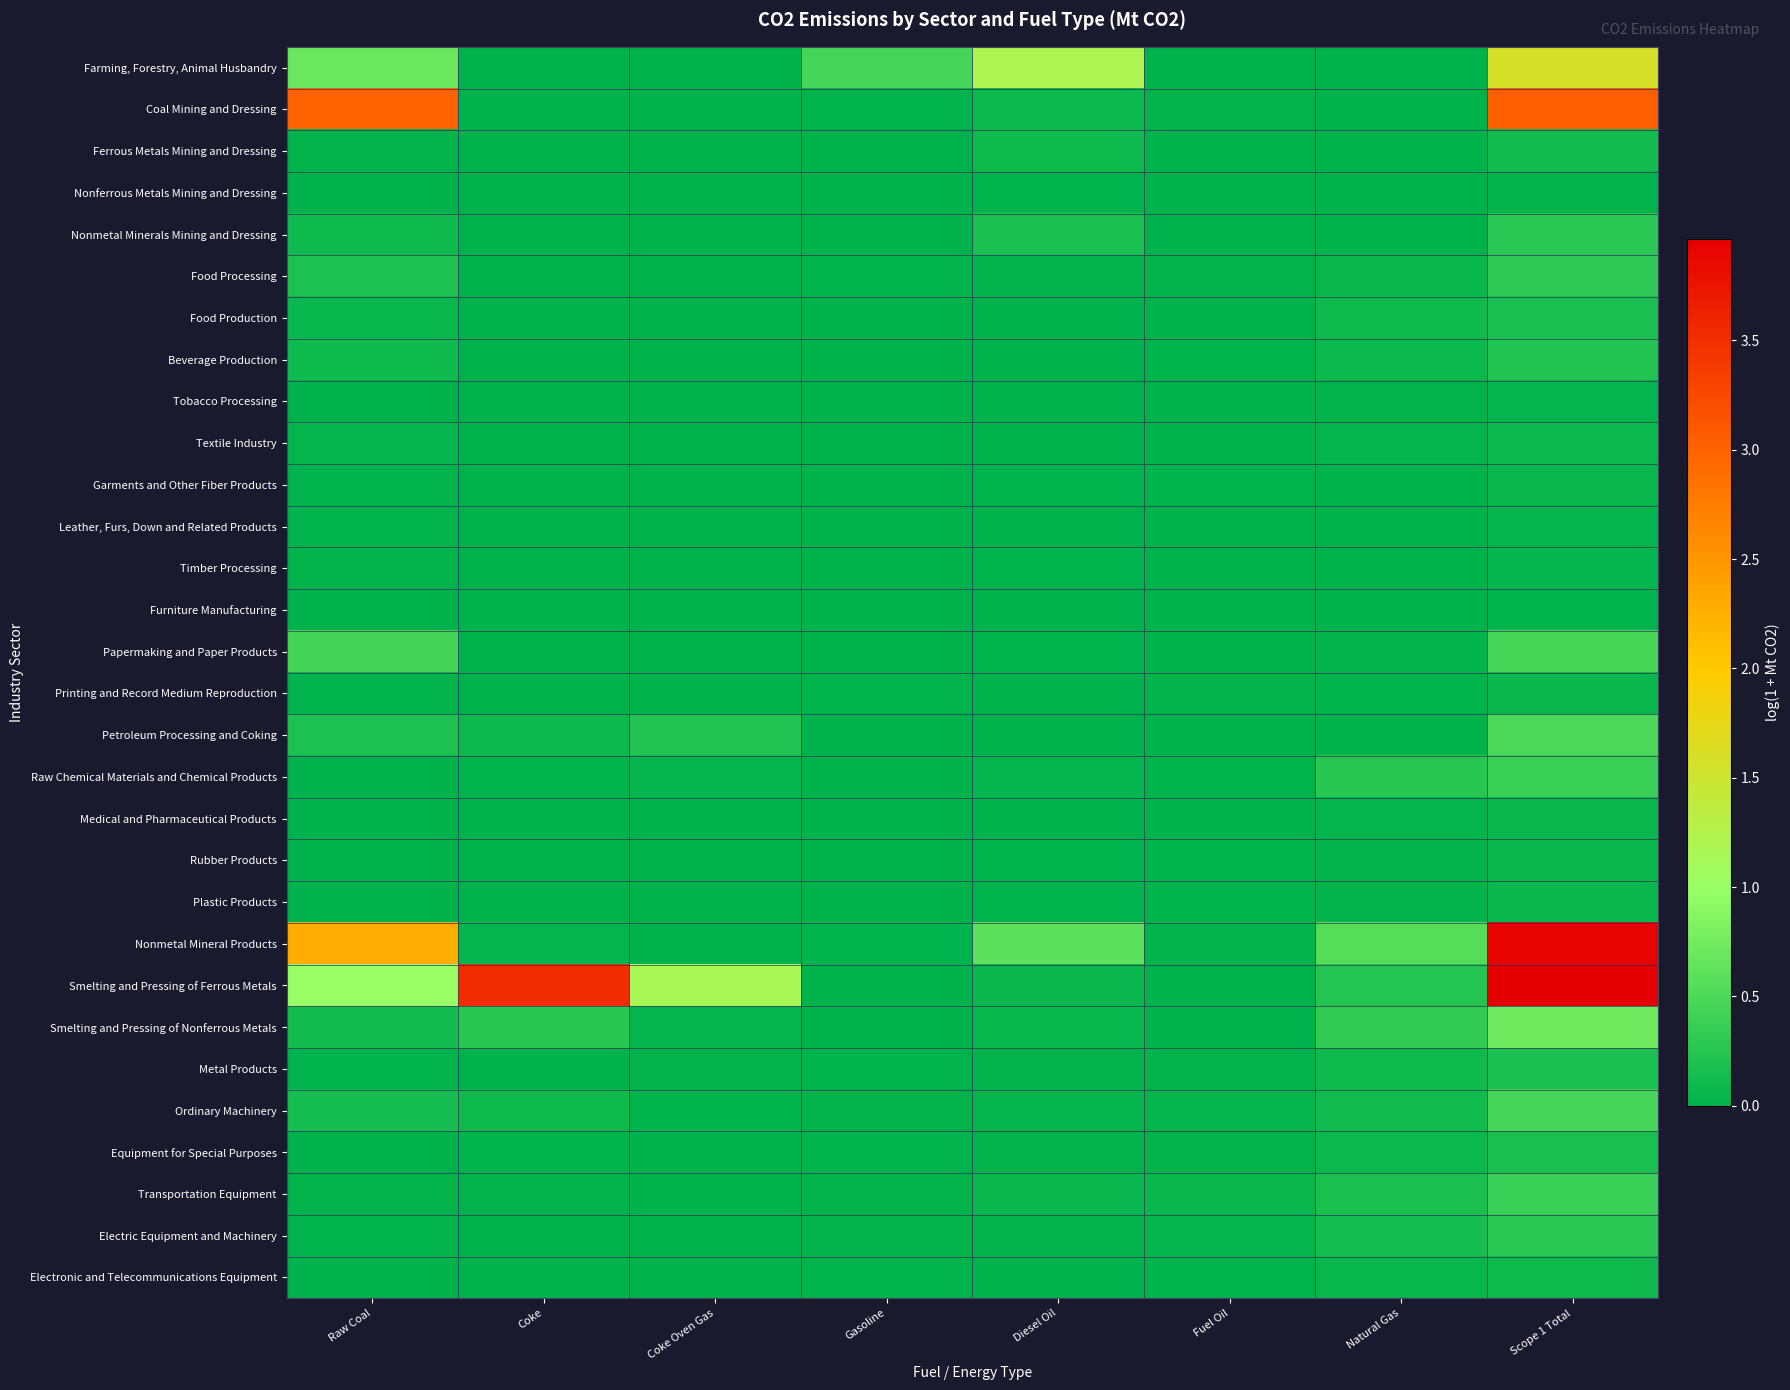

Rank the series by their maximum value, from lowest to highest.

Furniture Manufacturing, Nonferrous Metals Mining and Dressing, Leather, Furs, Down and Related Products, Tobacco Processing, Timber Processing, Medical and Pharmaceutical Products, Garments and Other Fiber Products, Rubber Products, Plastic Products, Printing and Record Medium Reproduction, Textile Industry, Electronic and Telecommunications Equipment, Ferrous Metals Mining and Dressing, Food Production, Equipment for Special Purposes, Metal Products, Beverage Production, Electric Equipment and Machinery, Nonmetal Minerals Mining and Dressing, Food Processing, Raw Chemical Materials and Chemical Products, Transportation Equipment, Ordinary Machinery, Papermaking and Paper Products, Petroleum Processing and Coking, Smelting and Pressing of Nonferrous Metals, Farming, Forestry, Animal Husbandry, Coal Mining and Dressing, Nonmetal Mineral Products, Smelting and Pressing of Ferrous Metals